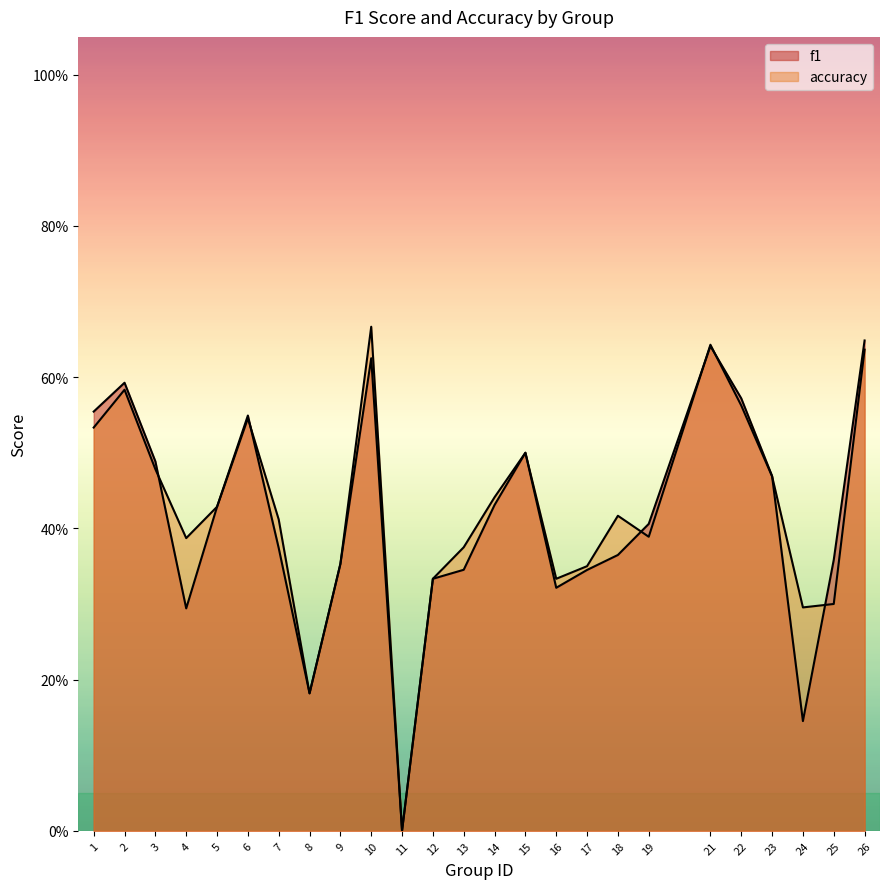

Does the chart have visible grid lines?

No